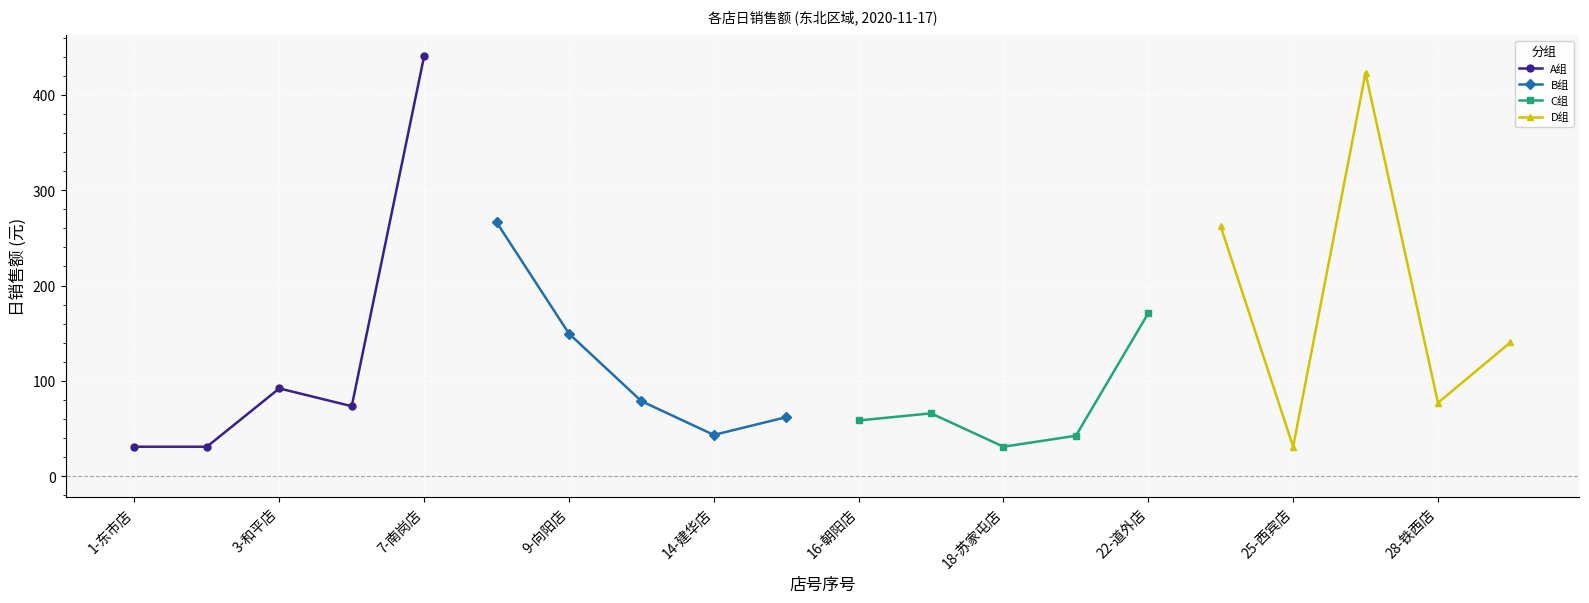

Count the number of data series in this chart.

4